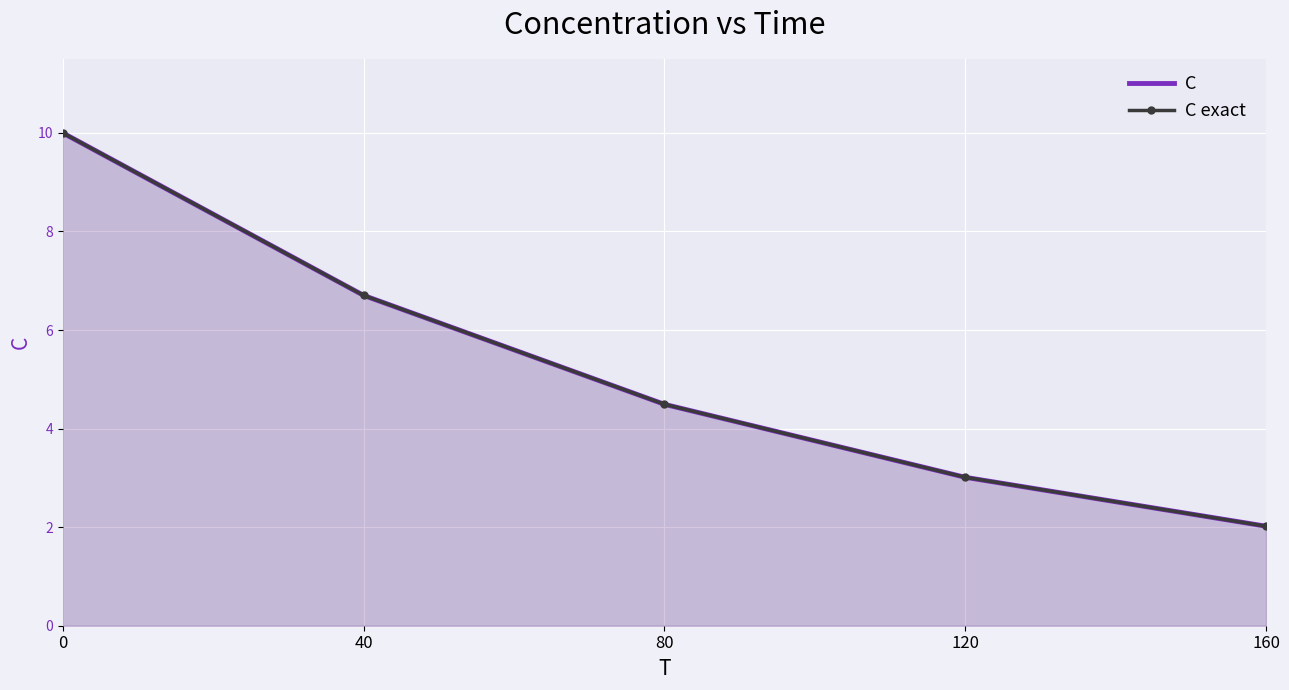

List the series in order of their peak value, highest first.

C, C exact 